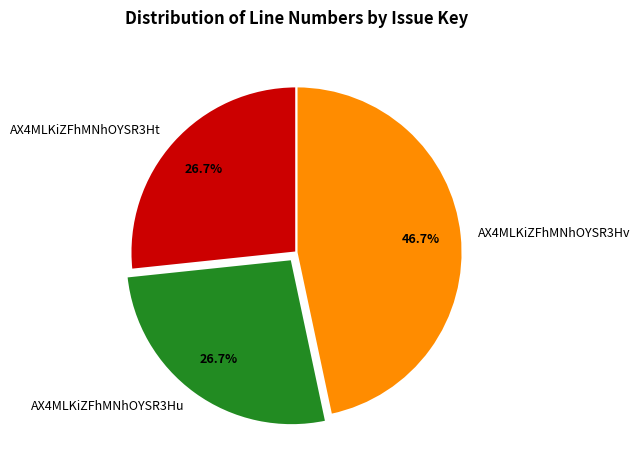

Which has a higher value, AX4MLKiZFhMNhOYSR3Hv or AX4MLKiZFhMNhOYSR3Hu?

AX4MLKiZFhMNhOYSR3Hv